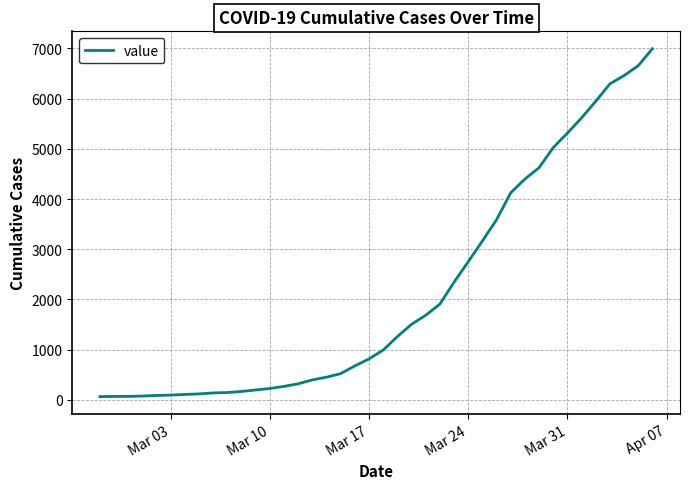

What is the maximum value shown in the chart?

6995